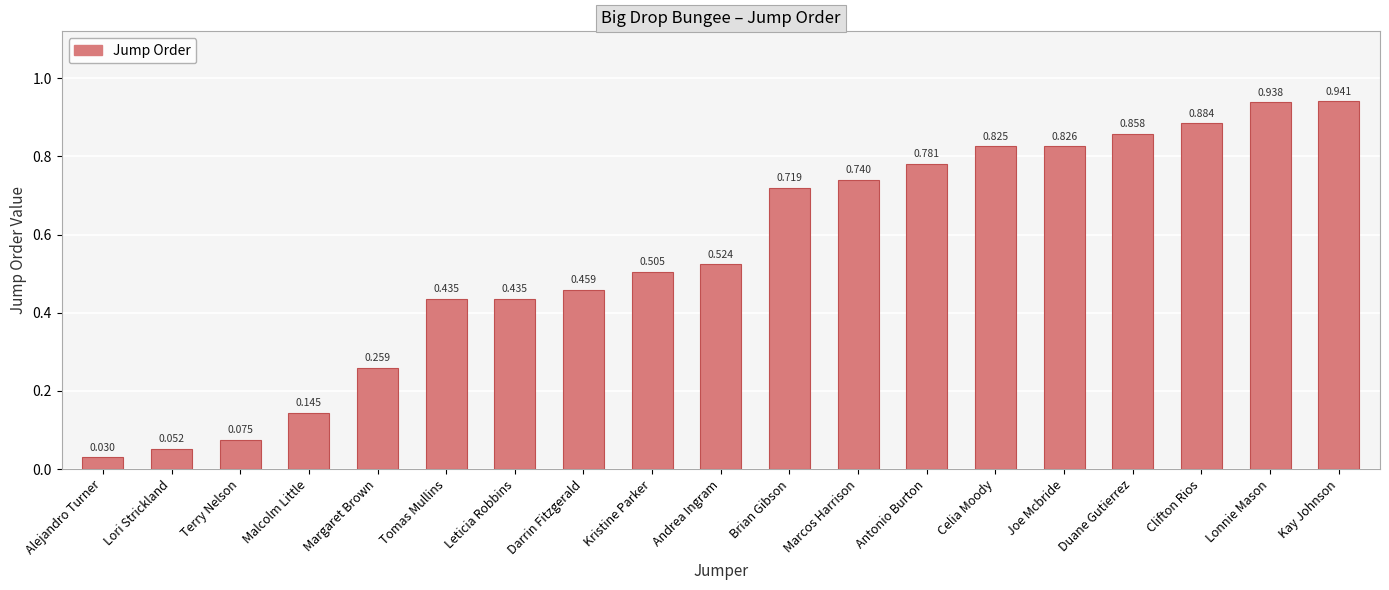

Which has a higher value, Clifton Rios or Kristine Parker?

Clifton Rios